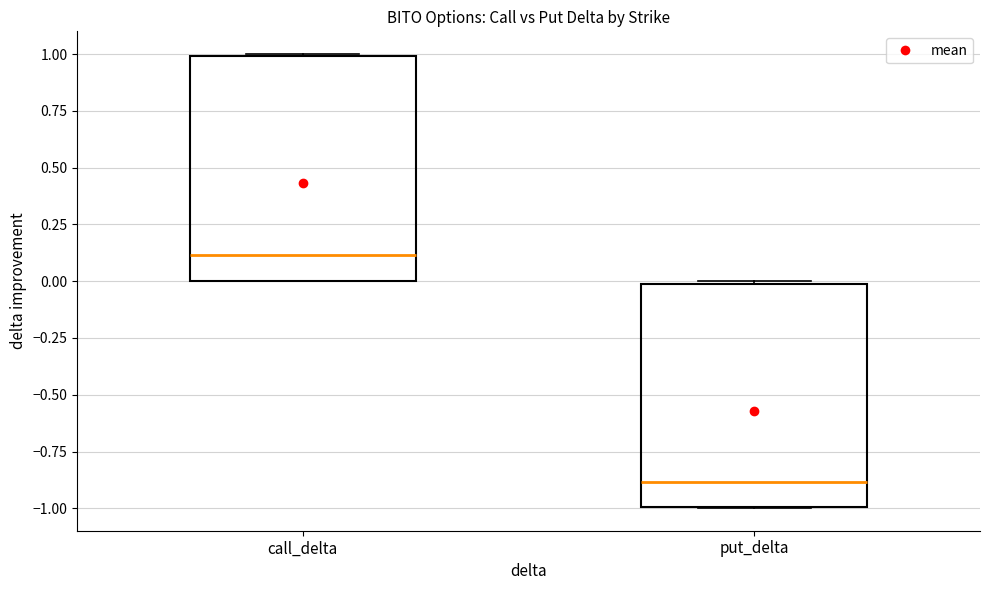

Which box's median line is the highest?

call_delta